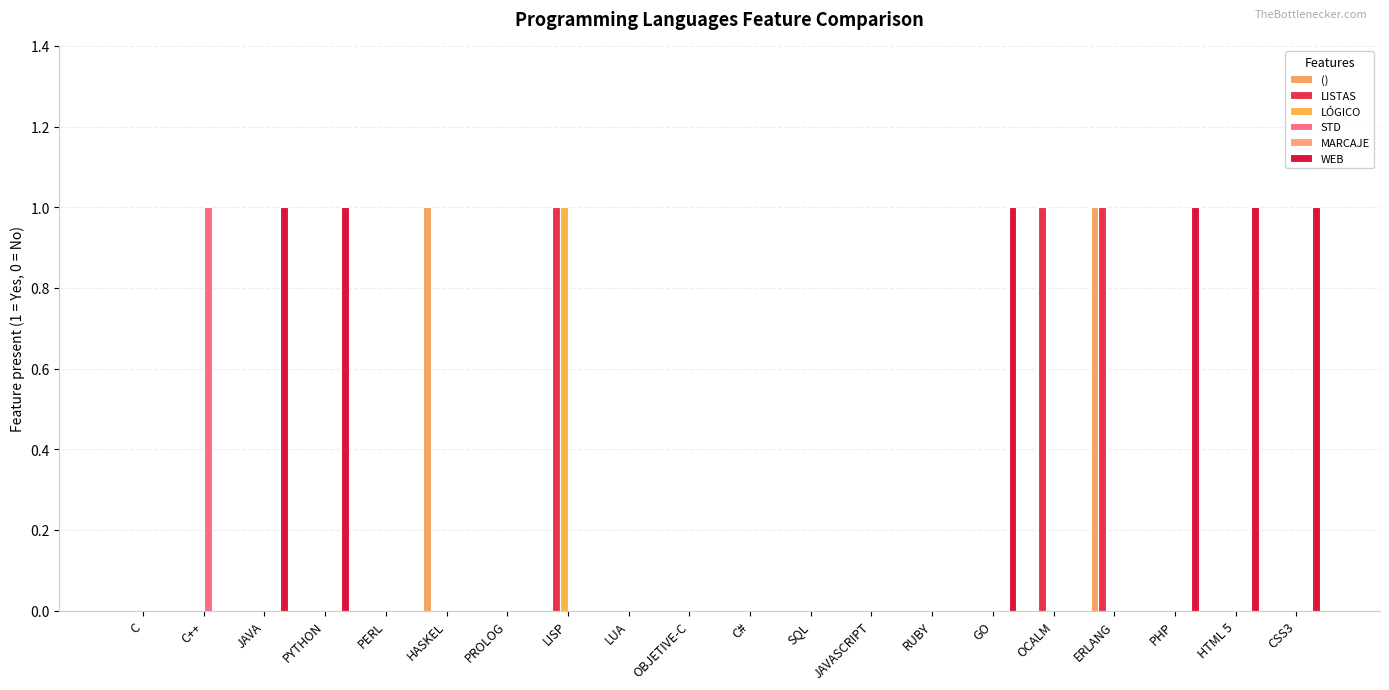

What is the label of the 3rd bar from the left?

JAVA